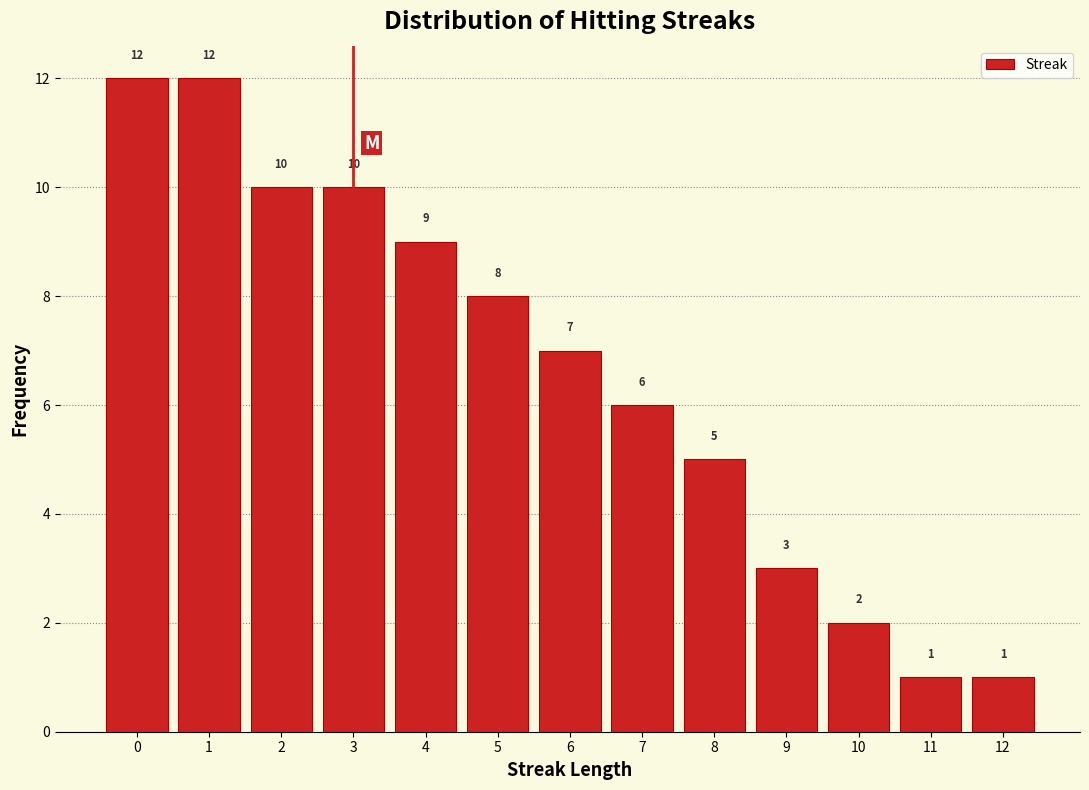

Reading left to right, transcribe this chart: for each bar, give the range it covers on the x-axis and its height.

-0.5 to 0.5: 12
0.5 to 1.5: 12
1.5 to 2.5: 10
2.5 to 3.5: 10
3.5 to 4.5: 9
4.5 to 5.5: 8
5.5 to 6.5: 7
6.5 to 7.5: 6
7.5 to 8.5: 5
8.5 to 9.5: 3
9.5 to 10.5: 2
10.5 to 11.5: 1
11.5 to 12.5: 1